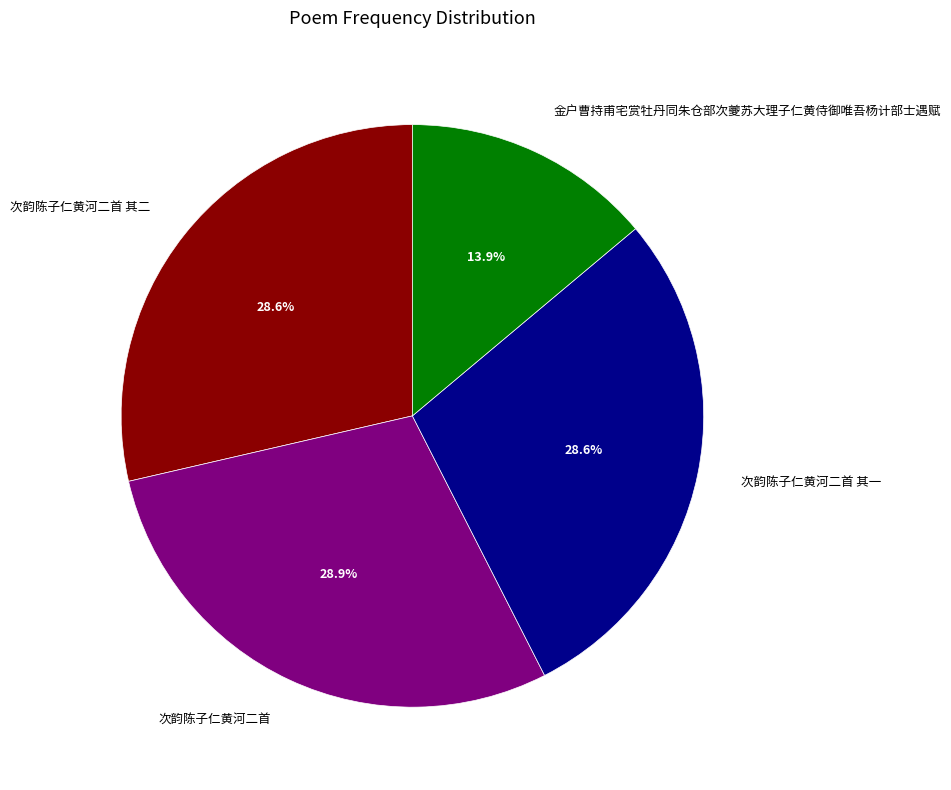

How many segments does this pie chart have?

4